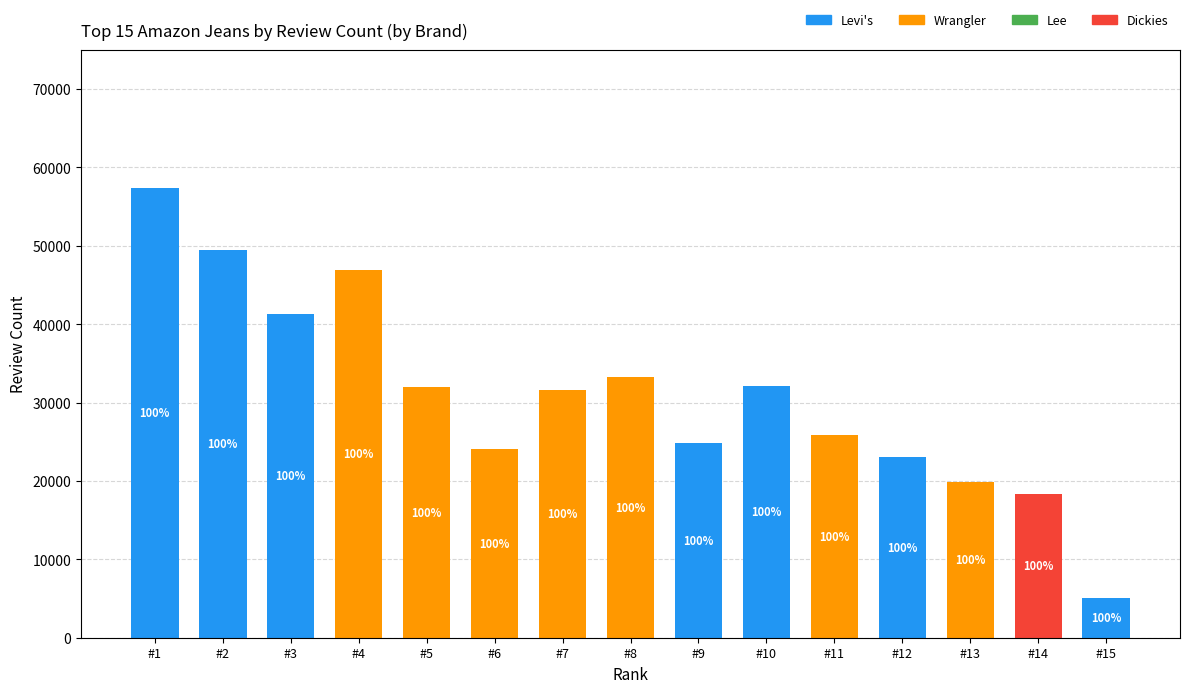

The Levi's series shows -38714 at #5. True or false?

False